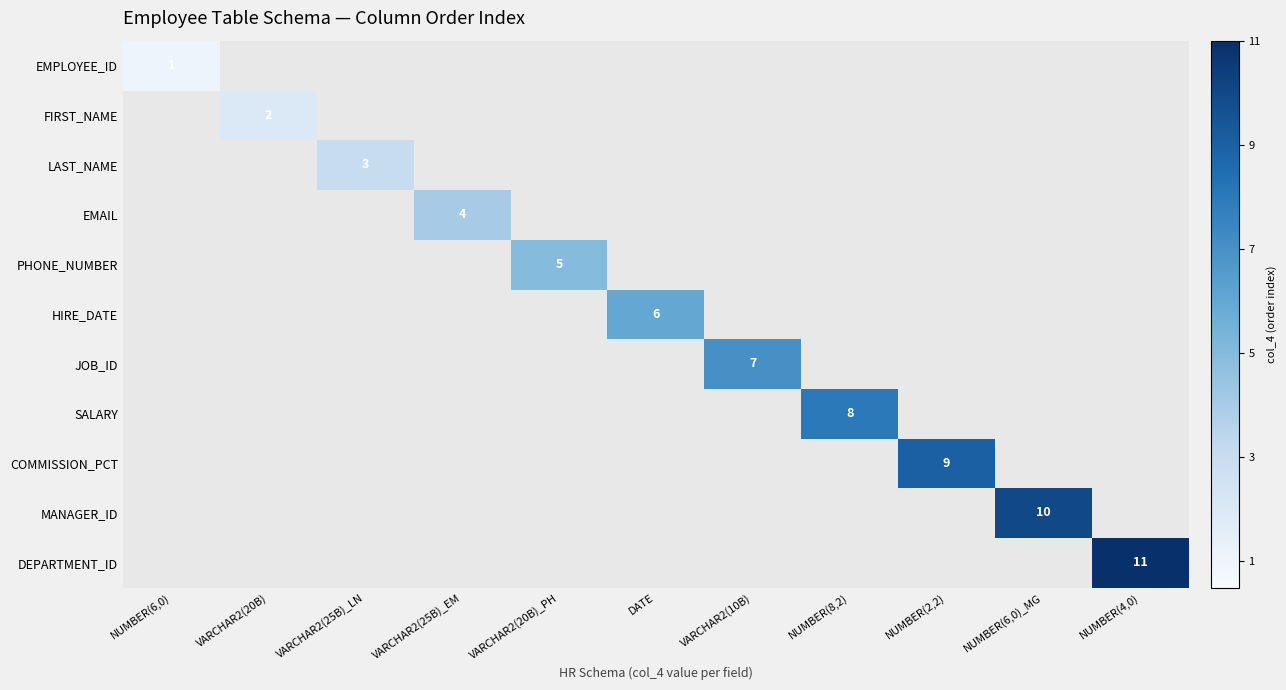

The value of EMAIL at VARCHAR2(25B)_EM is 1. True or false?

False